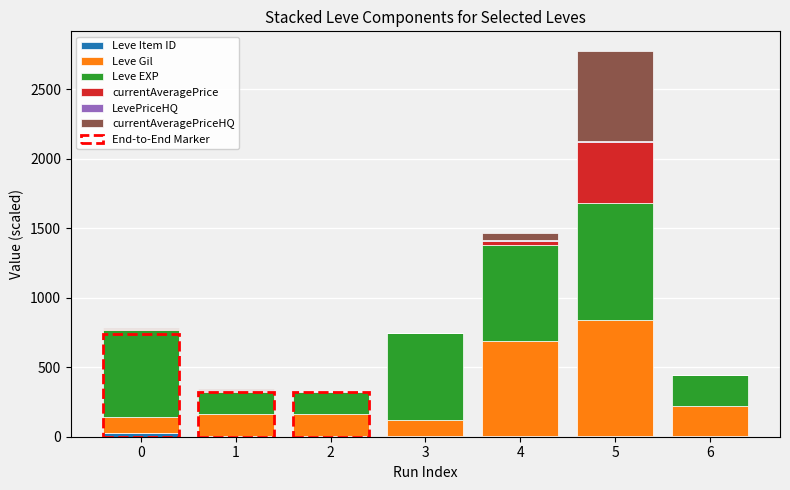

At which category is the sum across all series the highest?

5